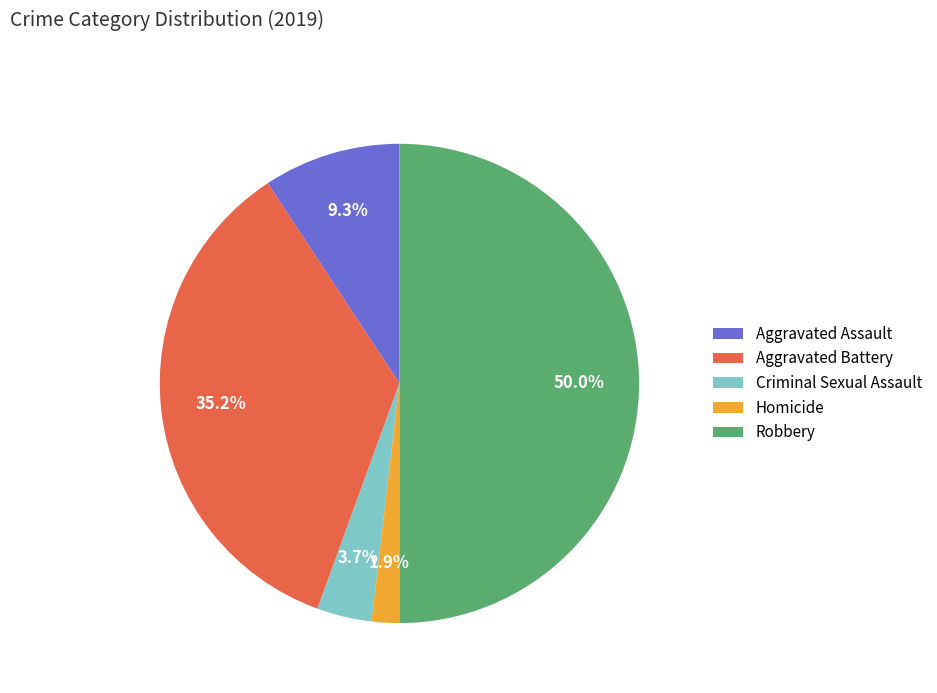

To the nearest percent, what percentage of the pie is Aggravated Battery?

35%